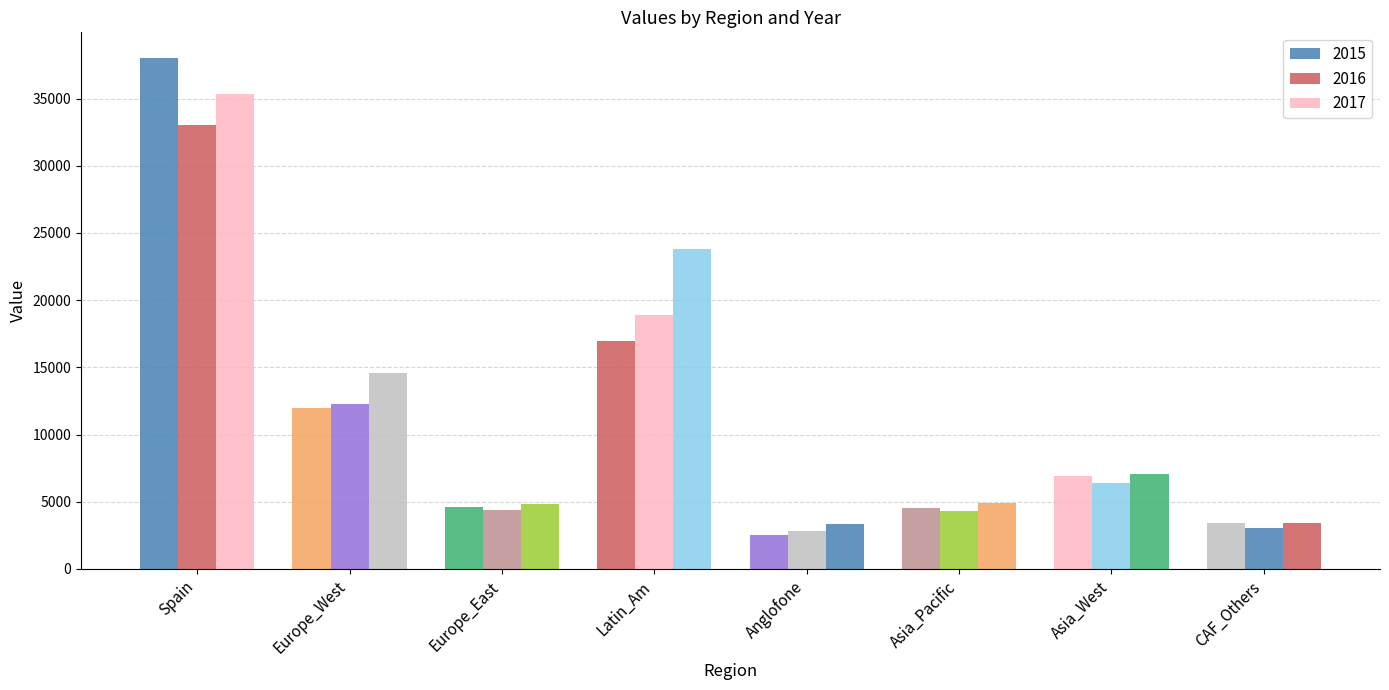

True or false: 2017 has a value of 4001 at Asia_West.

False